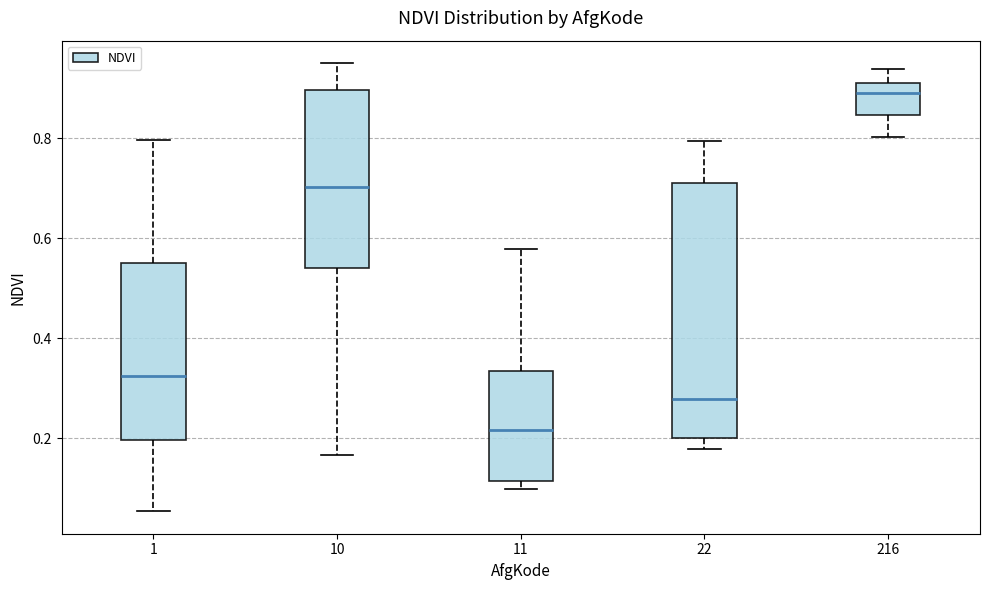

Where does the lower whisker of the box at x = 216 end on the y-axis? The values are not printed on the chart, so give them approximately, as read against the axis.

0.80